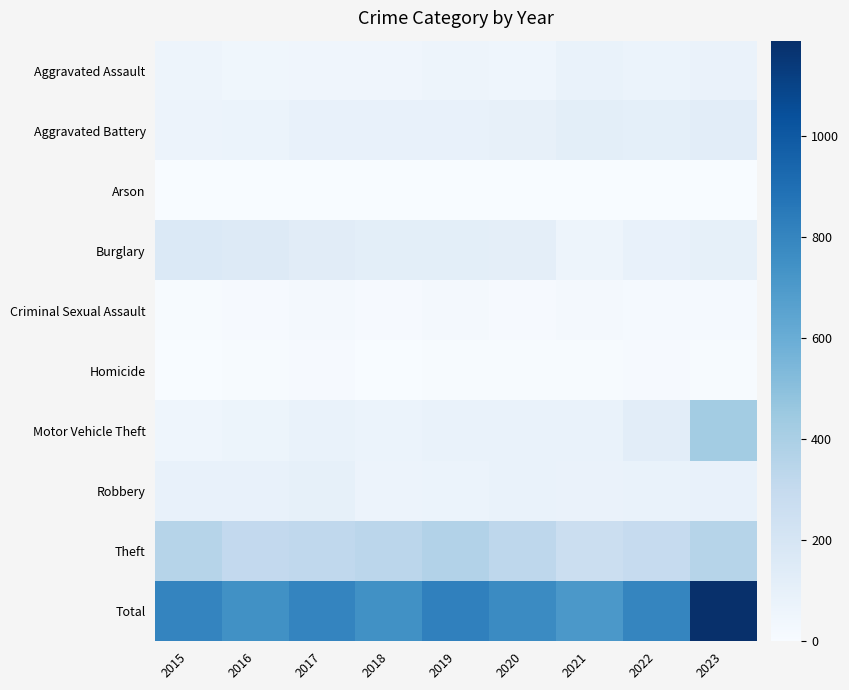

Reading left to right, what are all the values shown in this chart?

Aggravated Assault: 2015=58	2016=45	2017=51	2018=51	2019=58	2020=55	2021=83	2022=72	2023=75
Aggravated Battery: 2015=69	2016=73	2017=87	2018=85	2019=92	2020=95	2021=118	2022=108	2023=125
Arson: 2015=1	2016=1	2017=1	2018=1	2019=4	2020=0	2021=1	2022=4	2023=2
Burglary: 2015=164	2016=154	2017=133	2018=117	2019=118	2020=116	2021=57	2022=88	2023=99
Criminal Sexual Assault: 2015=9	2016=13	2017=23	2018=13	2019=20	2020=12	2021=23	2022=17	2023=16
Homicide: 2015=2	2016=5	2017=11	2018=3	2019=5	2020=8	2021=7	2022=10	2023=7
Motor Vehicle Theft: 2015=53	2016=62	2017=80	2018=73	2019=79	2020=81	2021=80	2022=124	2023=424
Robbery: 2015=86	2016=85	2017=98	2018=68	2019=73	2020=80	2021=77	2022=81	2023=84
Theft: 2015=357	2016=308	2017=319	2018=335	2019=369	2020=326	2021=261	2022=294	2023=357
Total: 2015=799	2016=746	2017=803	2018=746	2019=818	2020=773	2021=707	2022=798	2023=1189